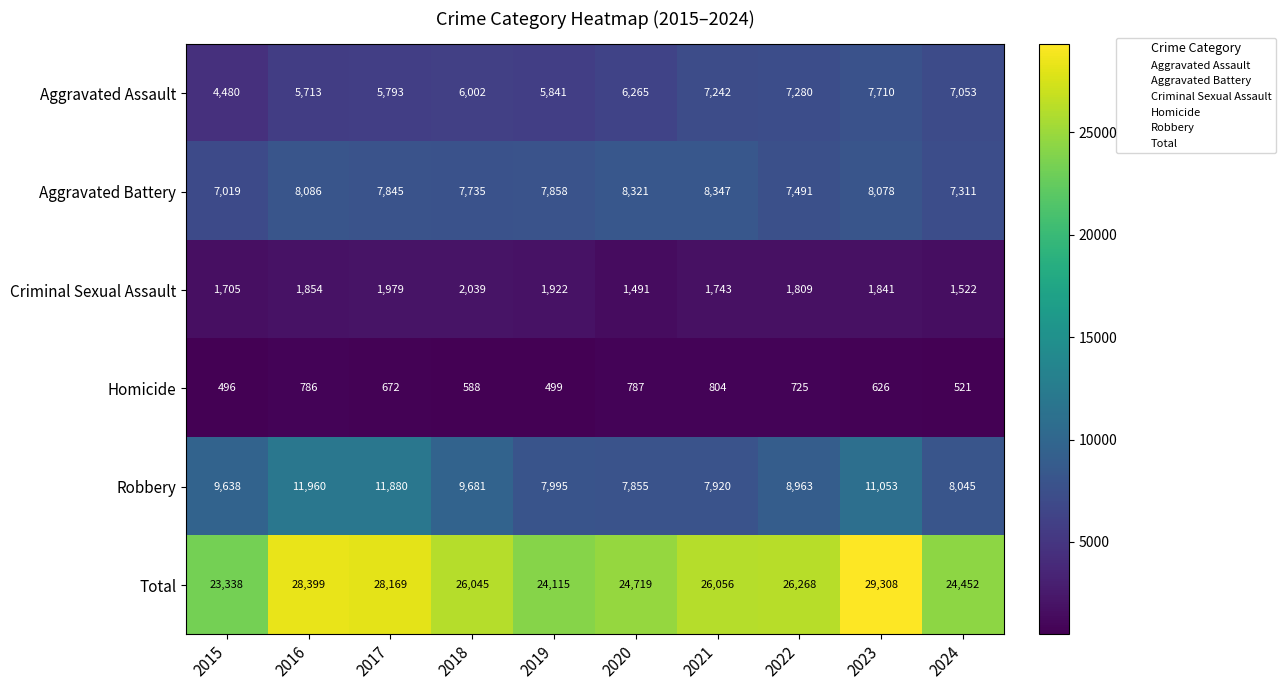

At which category is the sum across all series the highest?

2023